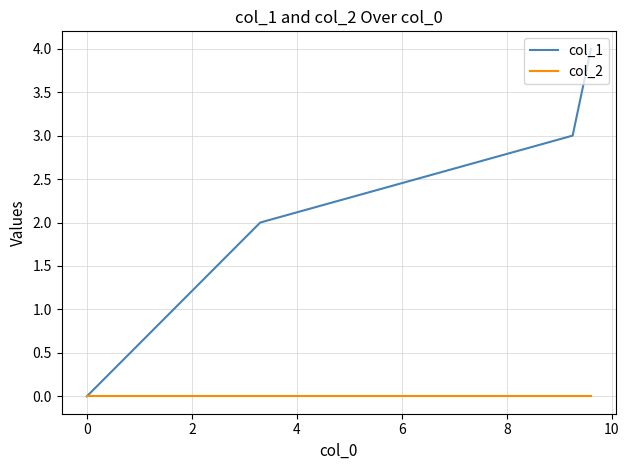

List the series in order of their peak value, highest first.

col_1, col_2